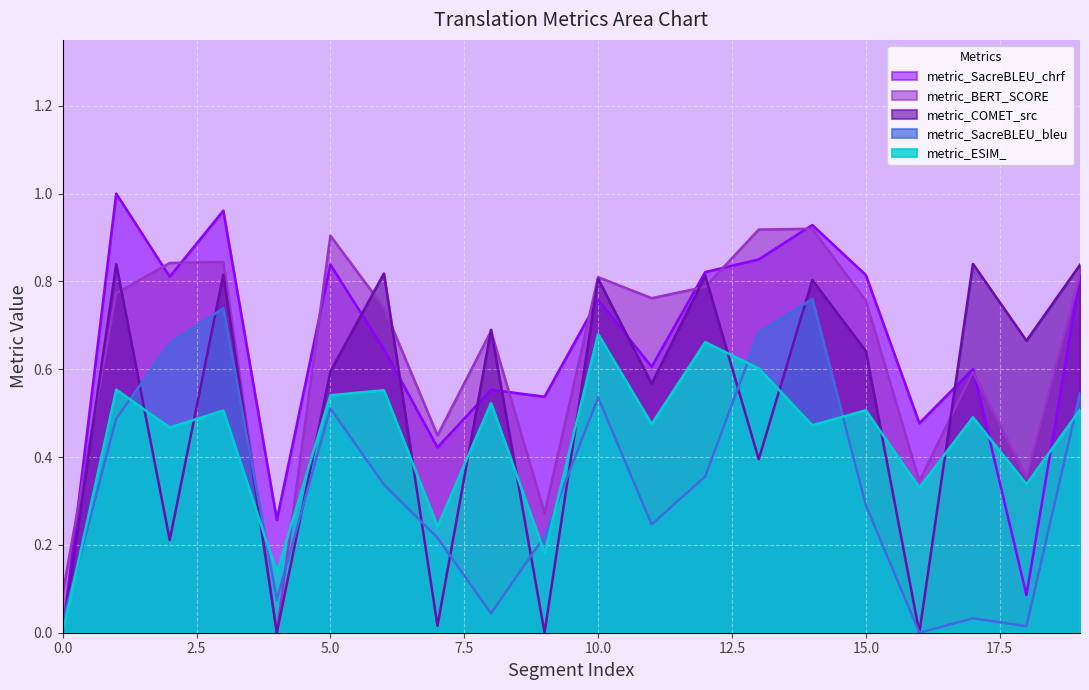

What is the maximum value for metric_COMET_src?

0.8